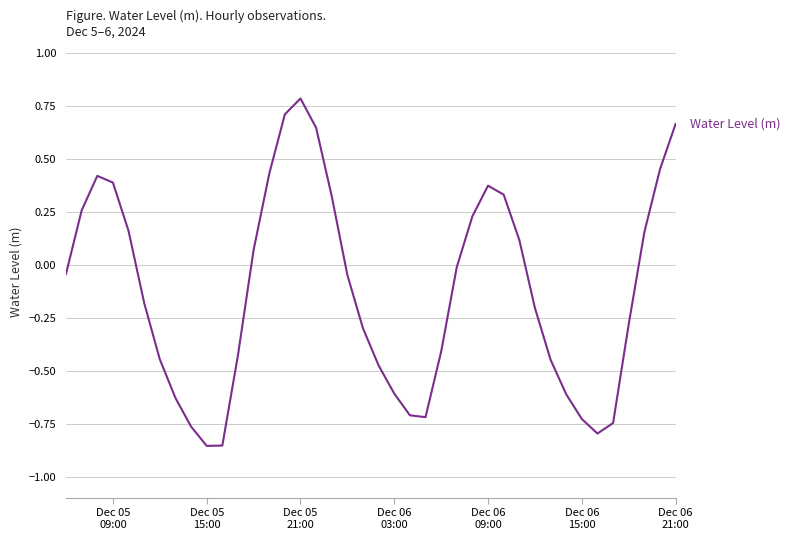

What is the greatest value displayed?

0.8